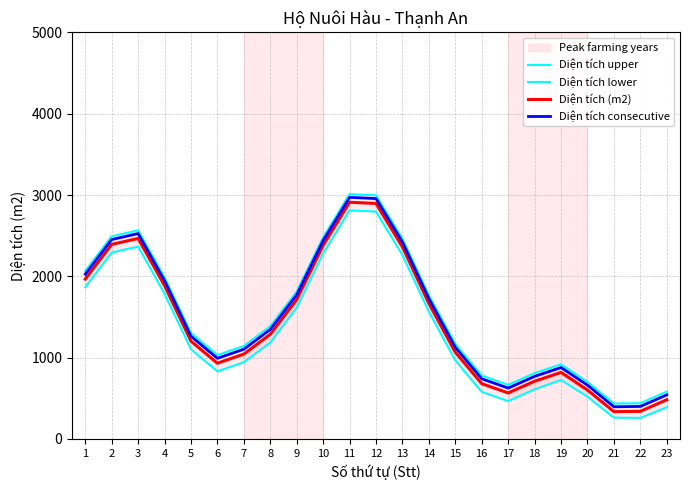

At which label is Diện tích upper closest to 1723?

14